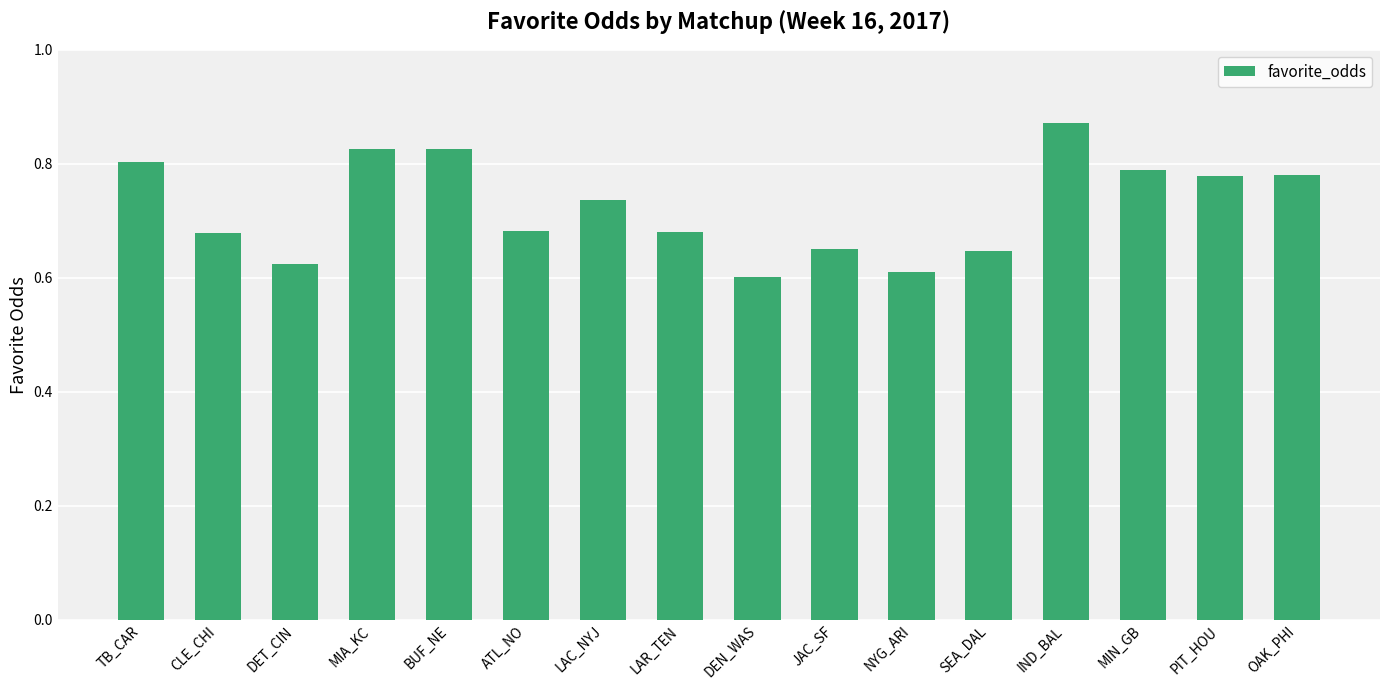

What is the sum of all values?

11.6